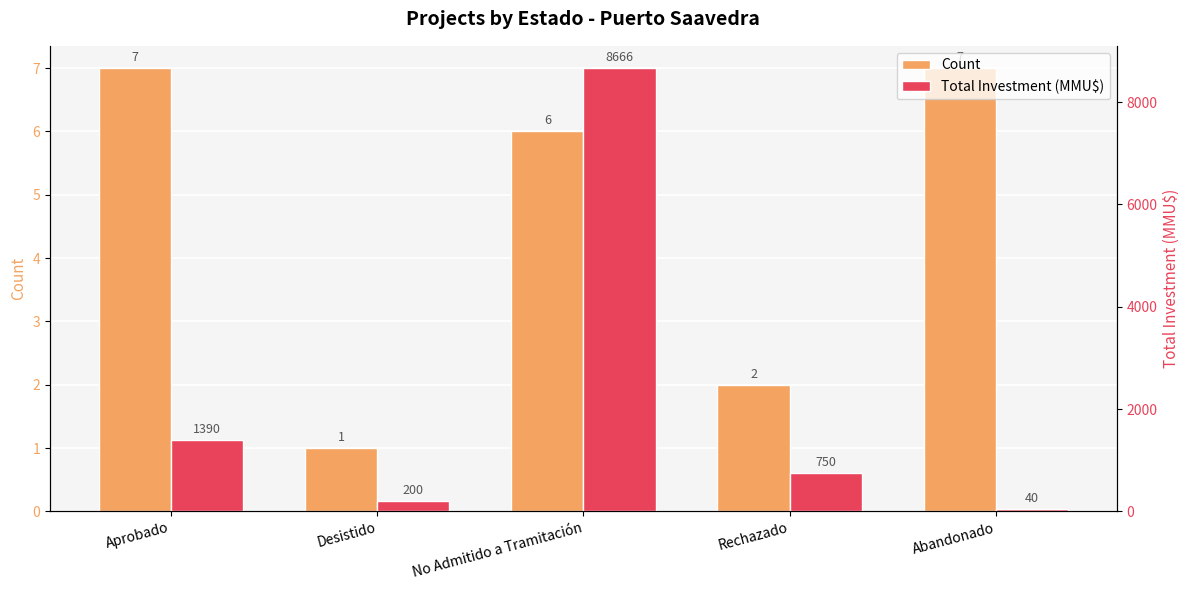

What is the spread (max minus min) of values at Desistido?

199